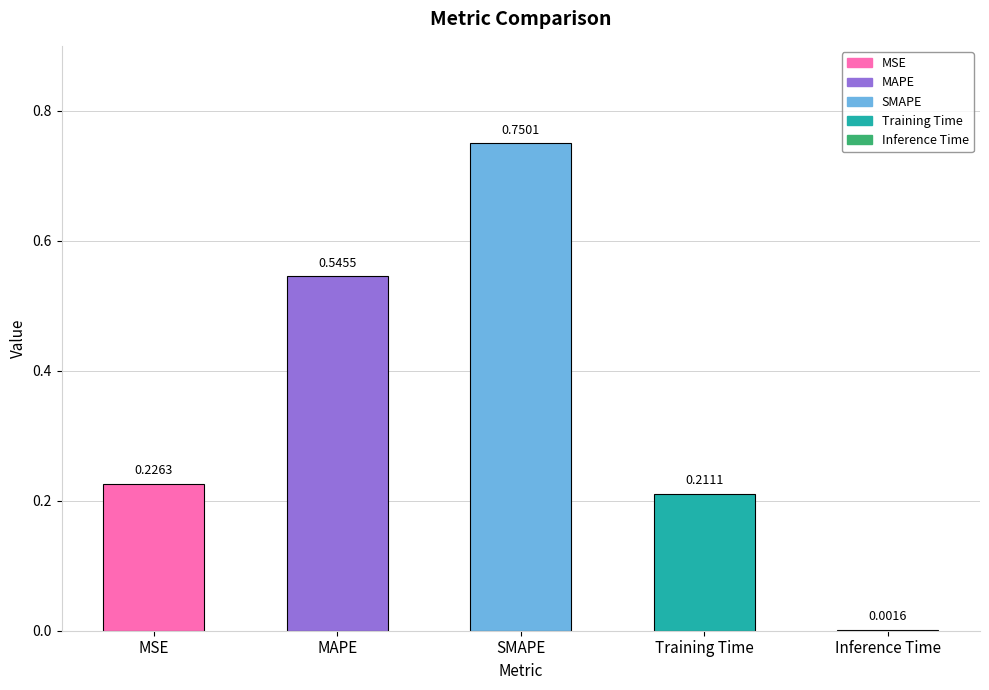

Where is the data nearest to the value 0?

Inference Time